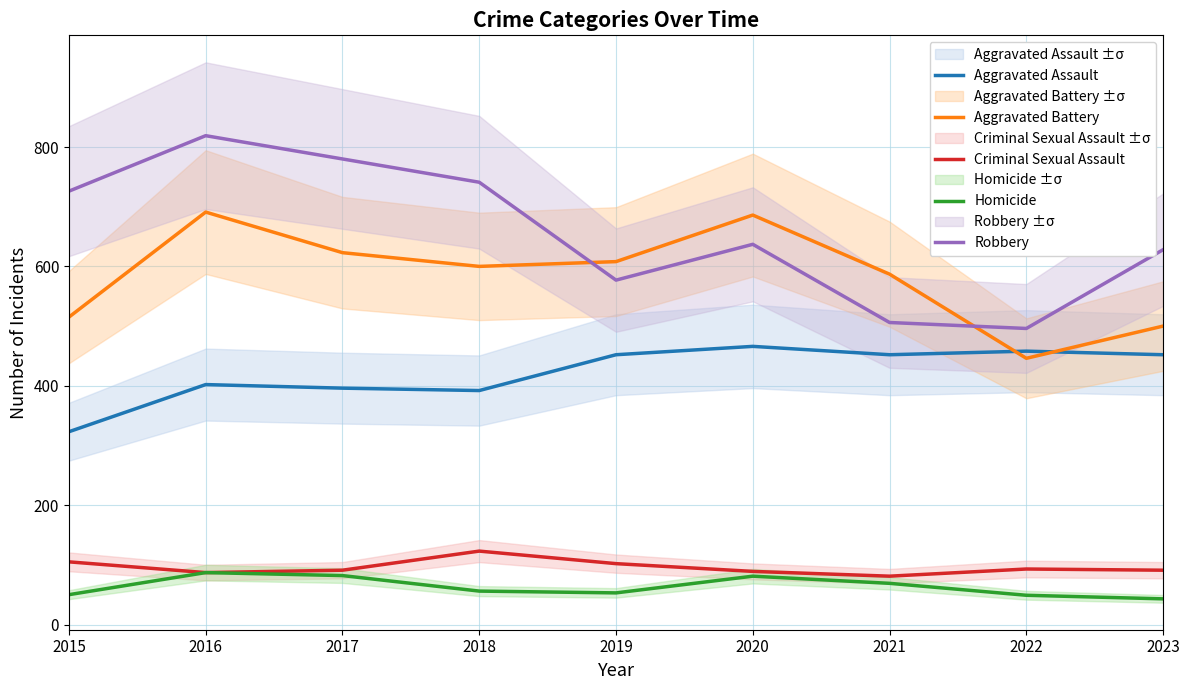

Between 2017 and 2018, which is larger?

2017